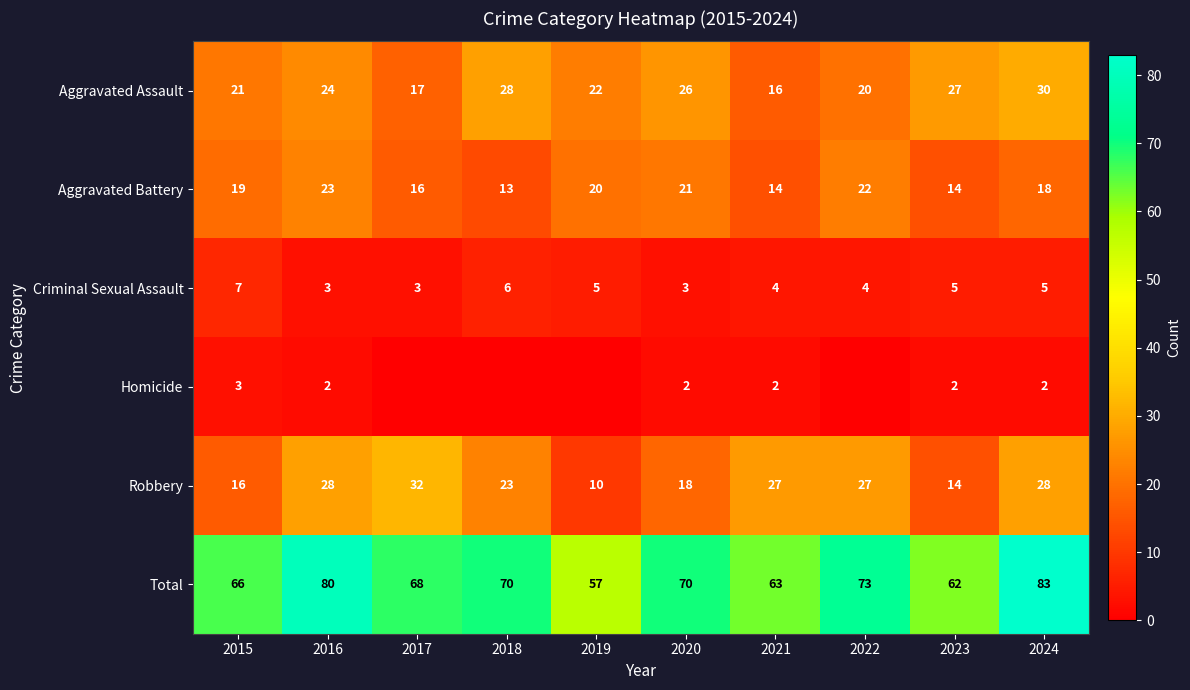

At 2021, list the series in order from smallest to largest.

Homicide, Criminal Sexual Assault, Aggravated Battery, Aggravated Assault, Robbery, Total